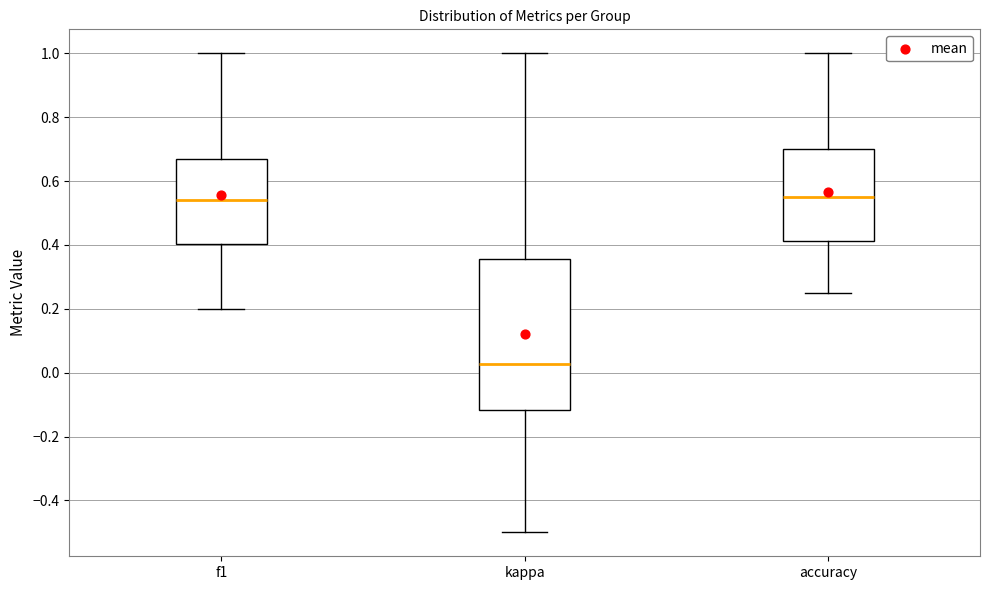

Which box is the tallest, from its lower edge to its upper edge?

kappa